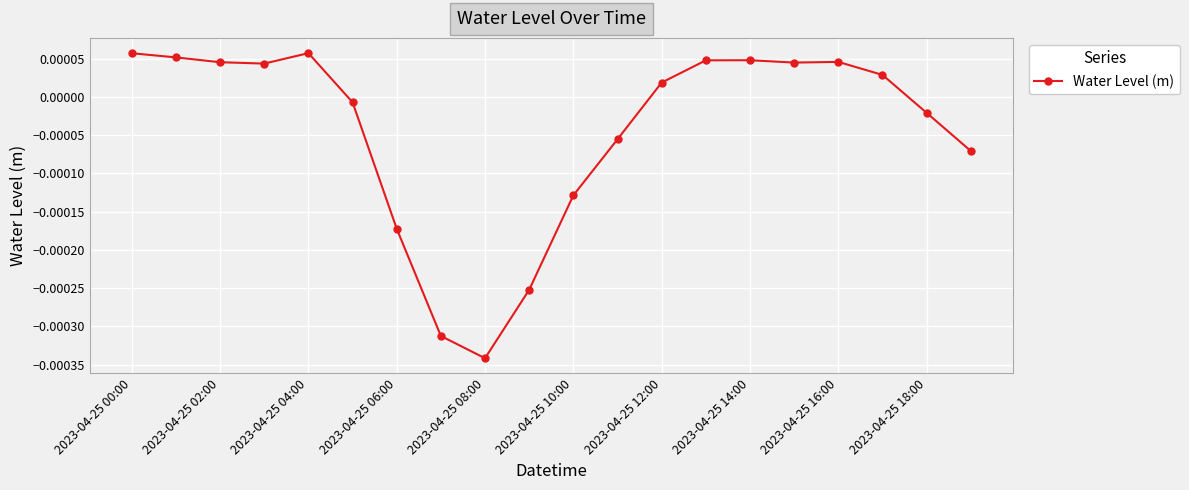

True or false: there are more than 1 points higher than both neighbors.

True